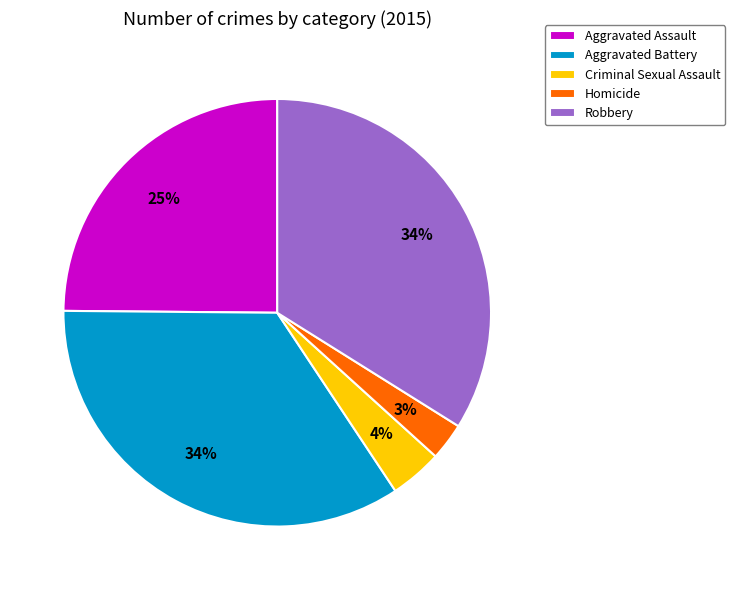

Which category has the smallest portion of the pie?

Homicide